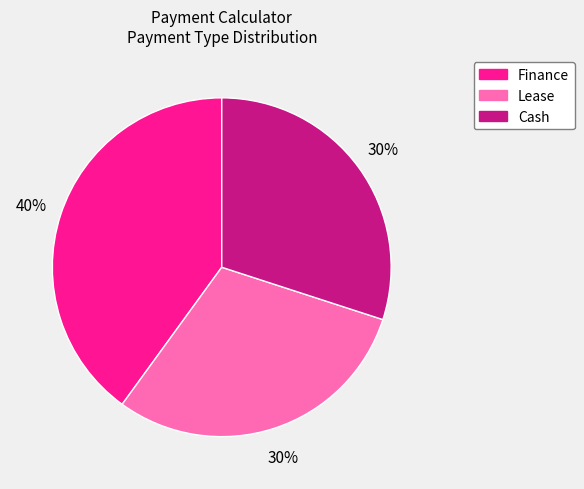

Is the sum of Finance and Cash greater than half?

Yes